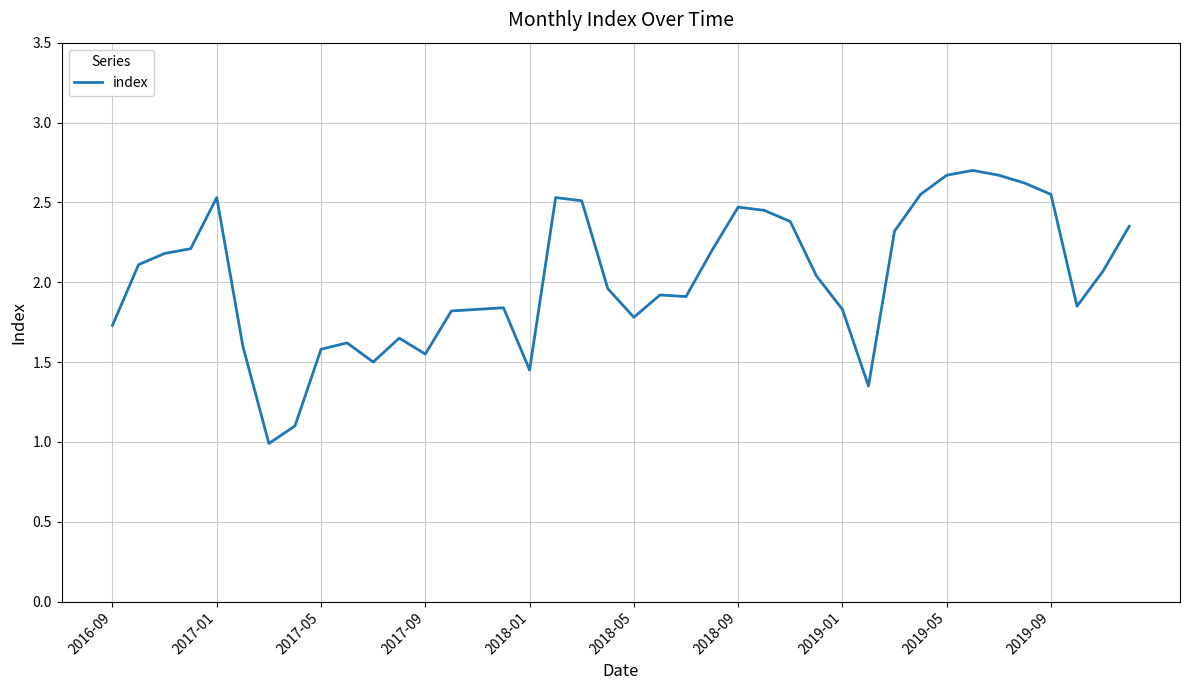

What is the difference between the maximum and minimum values?

1.7